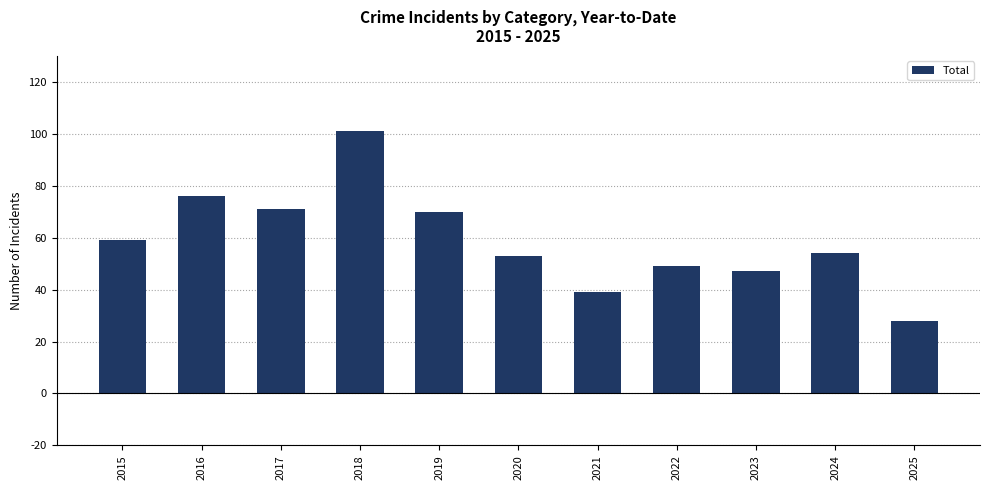

Count the number of categories in the chart.

11